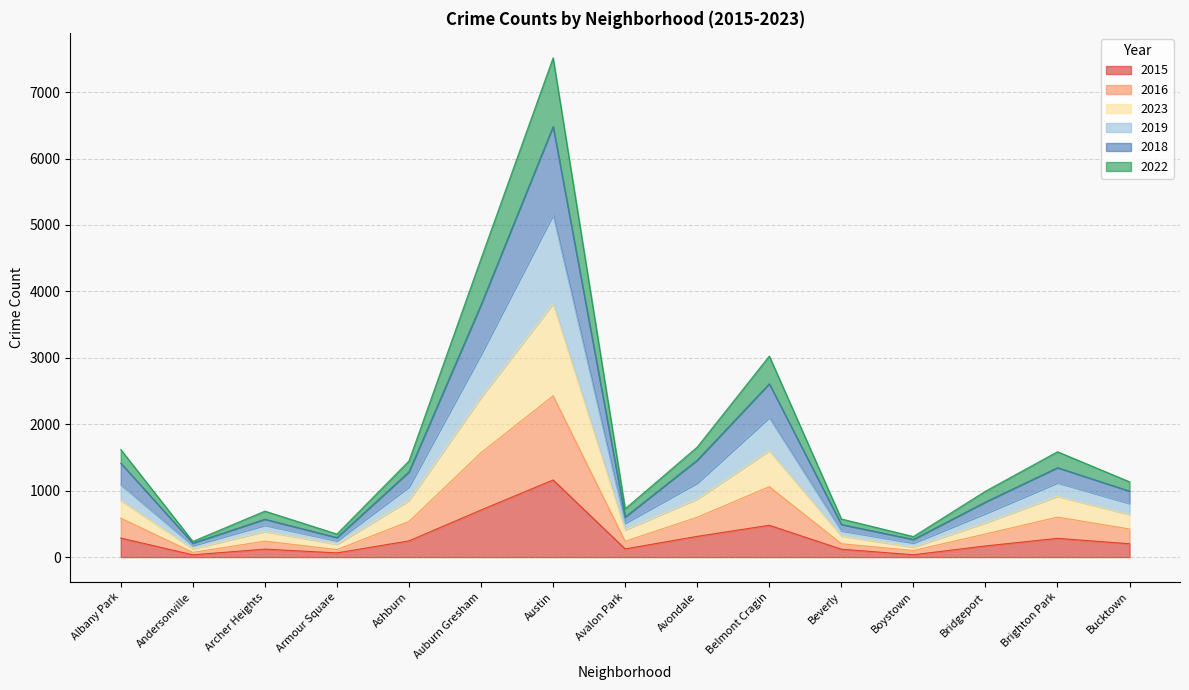

Is it true that 2015 equals 109 at Brighton Park?

False